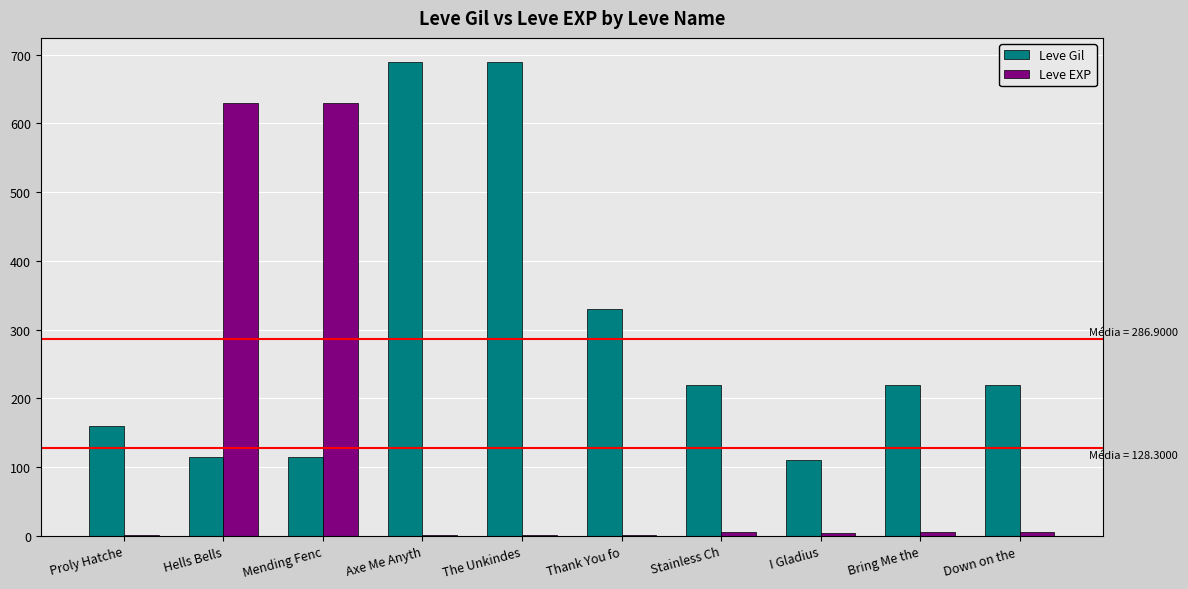

What are all the series names shown in the legend?

Leve Gil, Leve EXP